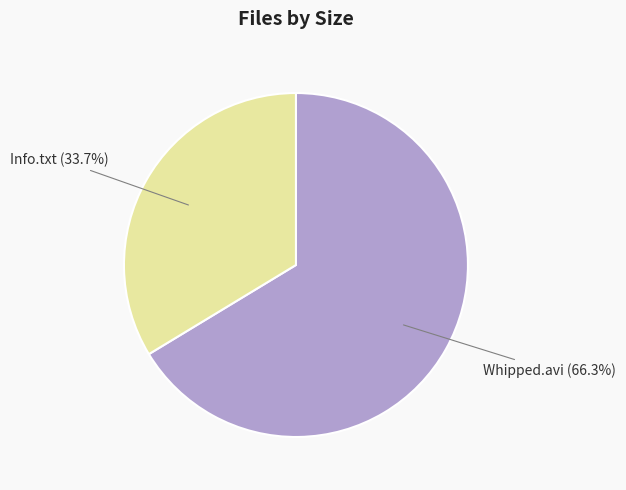

Is there a majority slice in this chart?

Yes